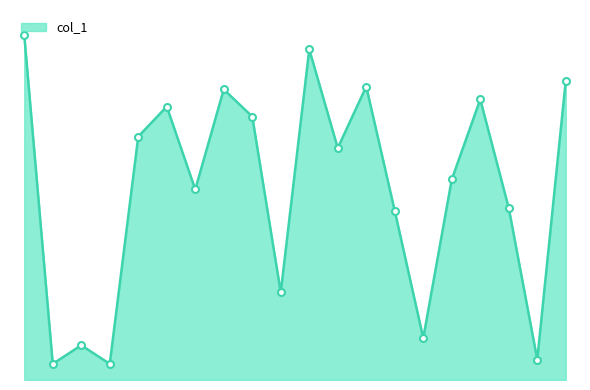

Reading left to right, transcribe all the data shown in this chart.

117	-113	-100	-113	46	67	9	79	60	-63	107	38	81	-6	-95	16	72	-4	-110	85